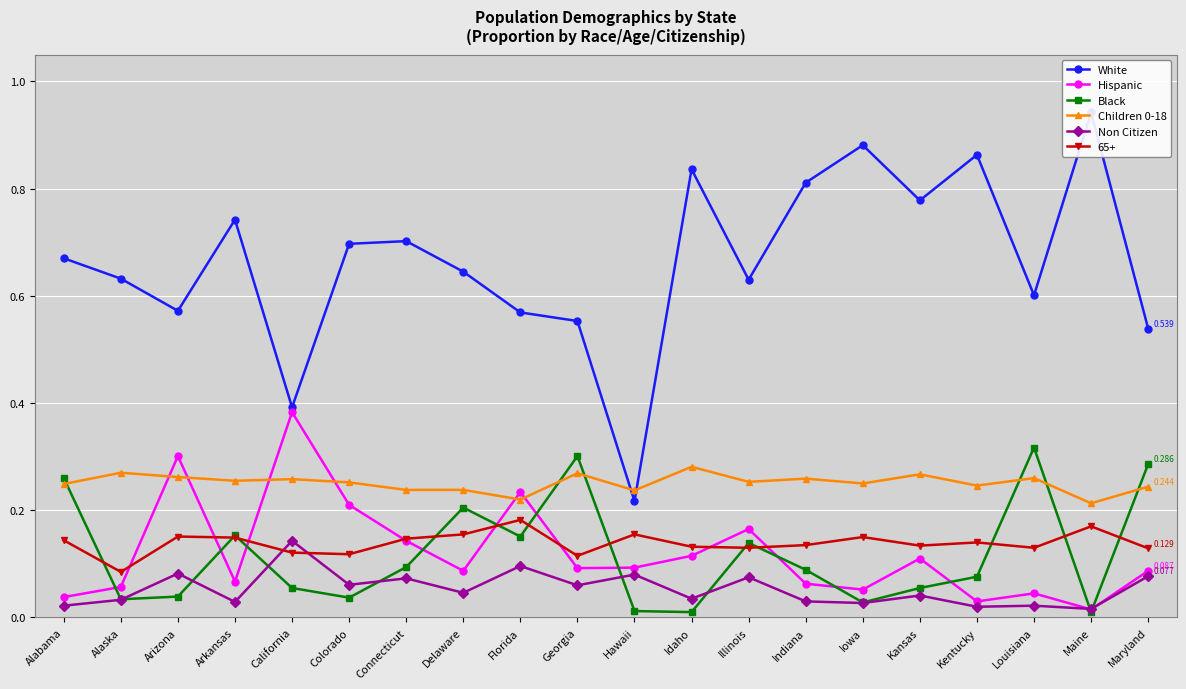

True or false: Non Citizen and Children 0-18 intersect in this chart.

False